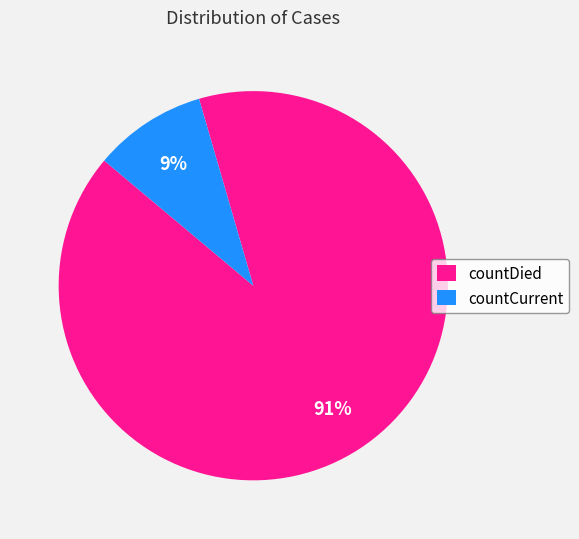

Rank the categories by value from lowest to highest.

countCurrent, countDied